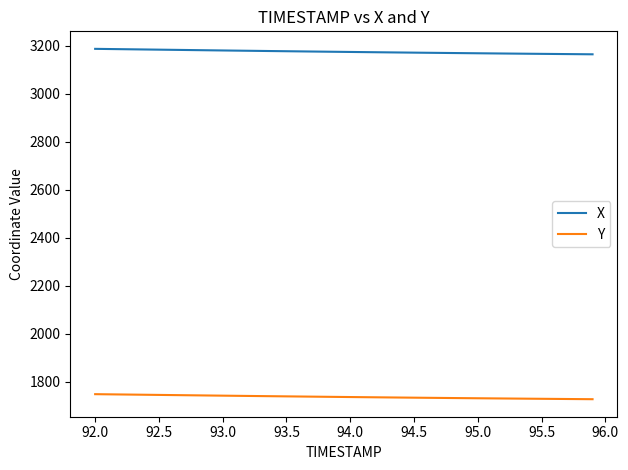

What is the maximum value shown in the chart?

3187.2